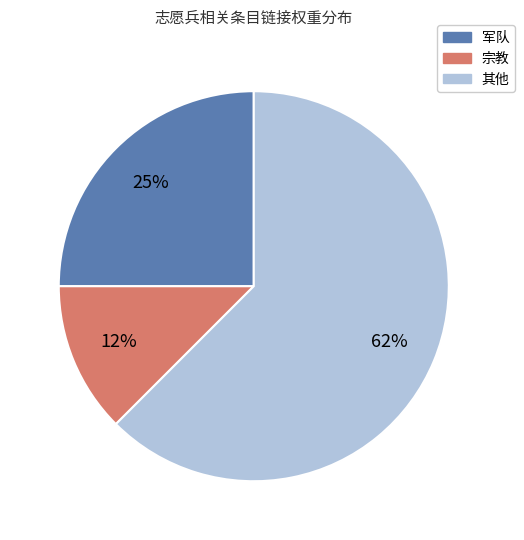

To the nearest percent, what is the average slice percentage?

33%